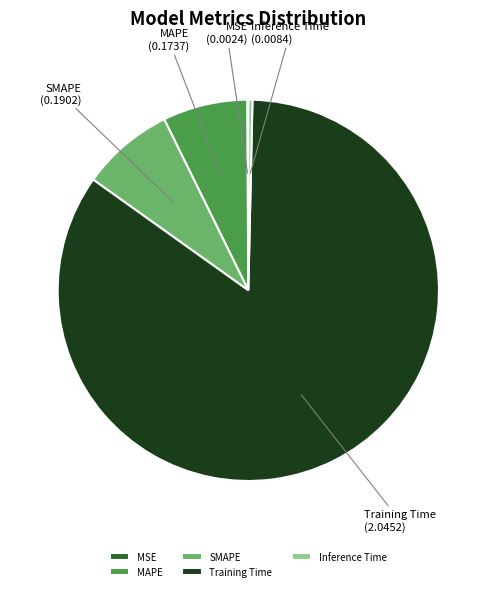

Which slice represents more than half of the pie?

Training Time